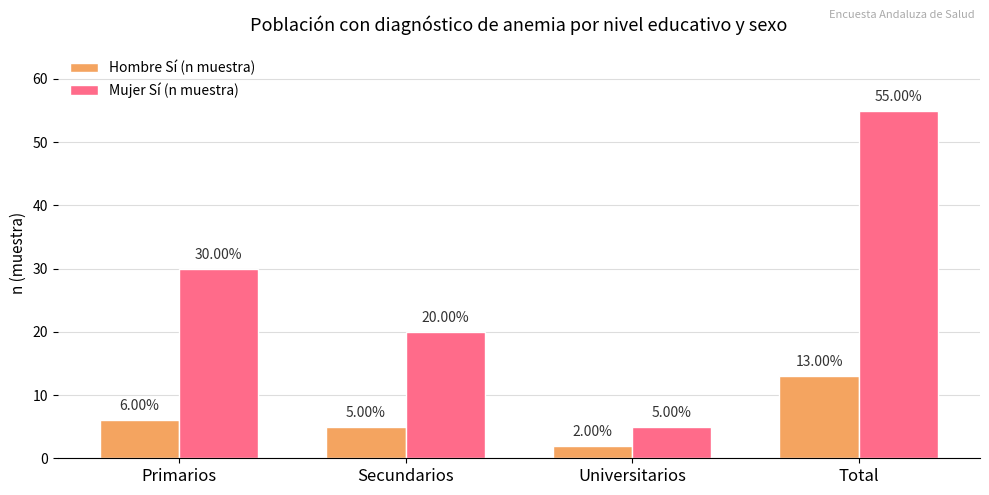

What is the label of the 3rd bar from the left?

Universitarios